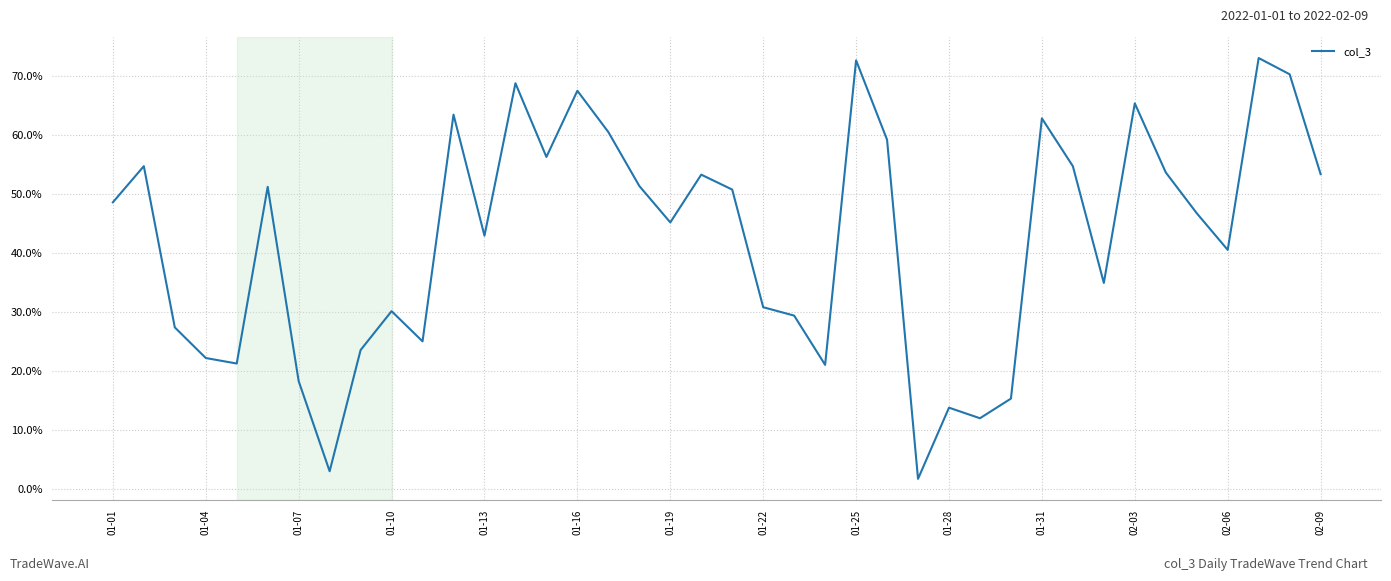

What is the difference between the maximum and minimum values?

71.3